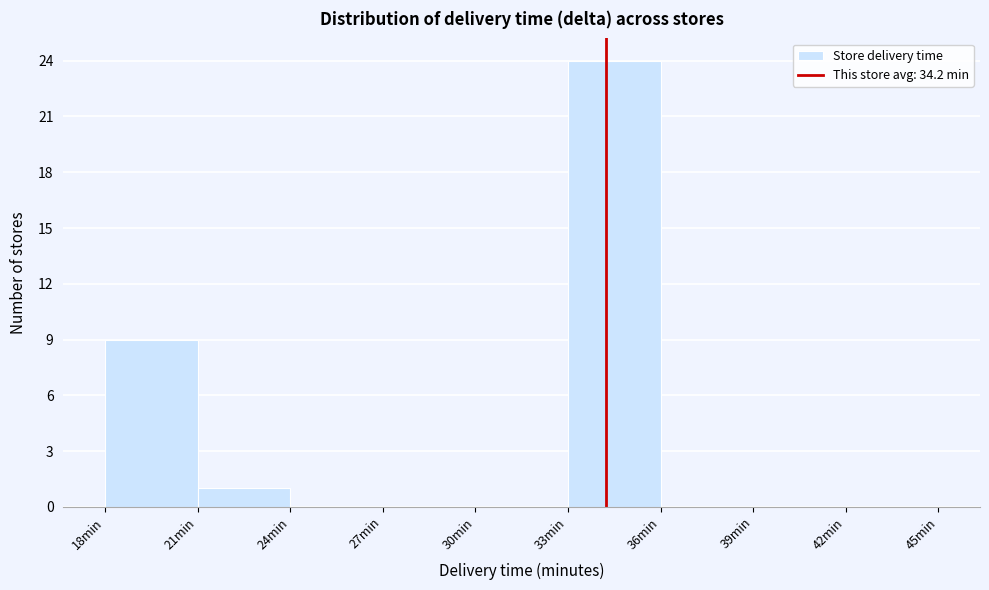

What is the height of the bar covering 18 to 21 on the x-axis? The values are not printed on the chart, so give them approximately, as read against the axis.

9